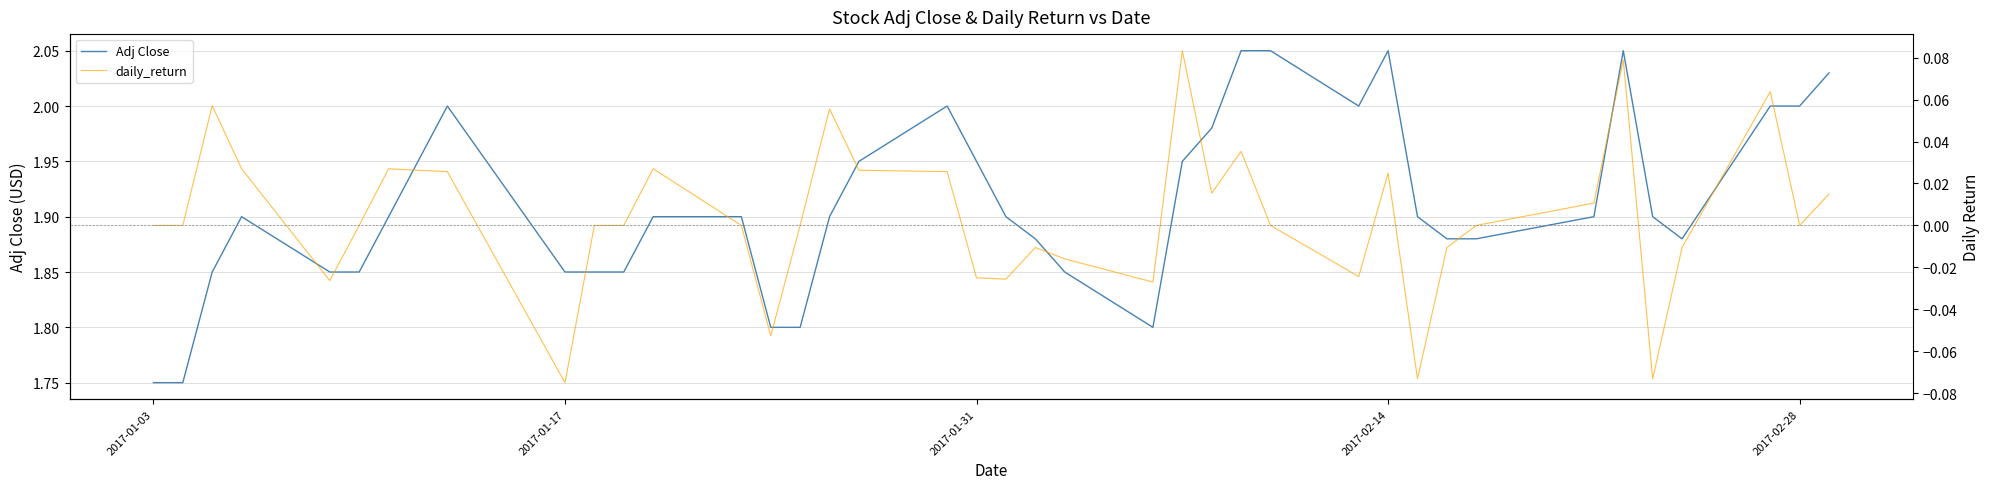

The Adj Close series shows 3.5 at 2017-02-14. True or false?

False